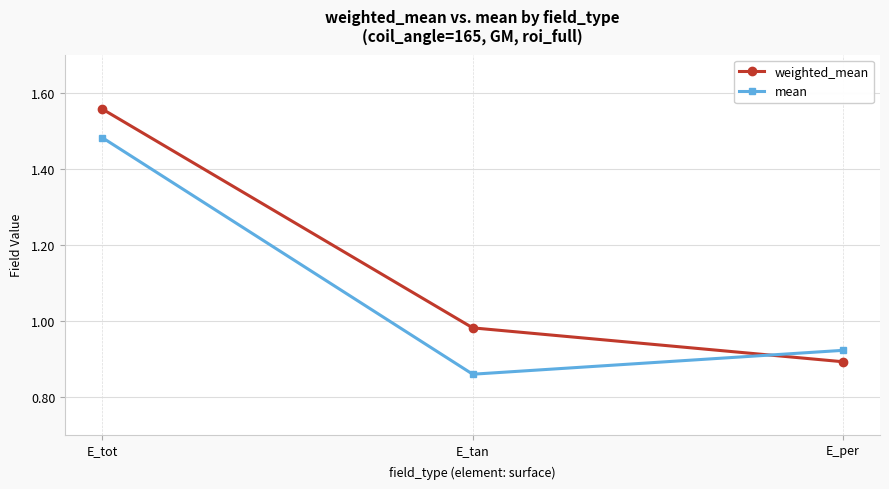

Is the value of mean at E_tan greater than the value of weighted_mean at E_tan?

No